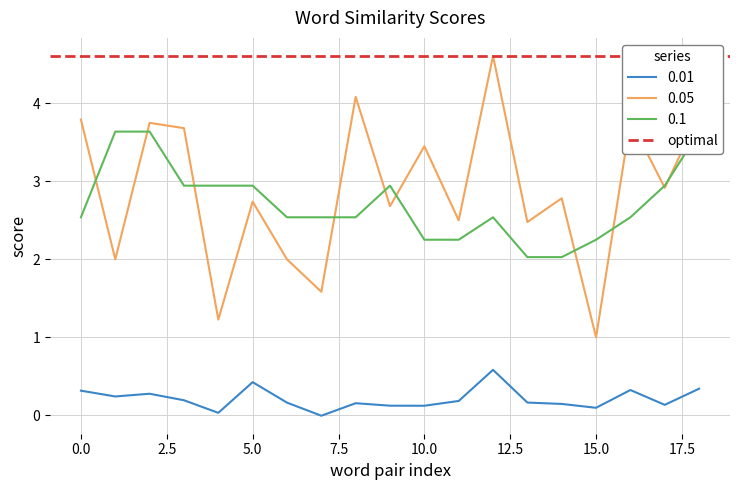

At how many categories does at least one series exceed 3?

9